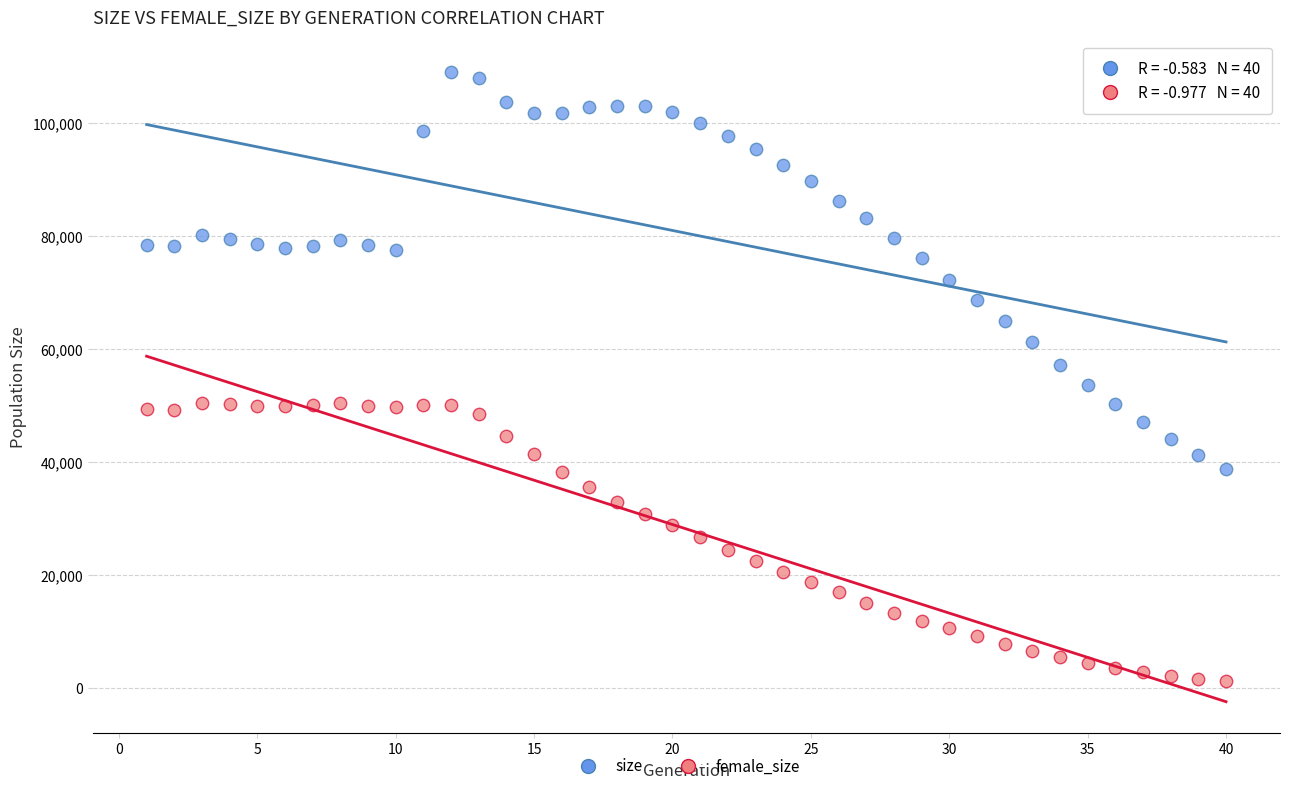

Which series has the widest spread of Y values?

size